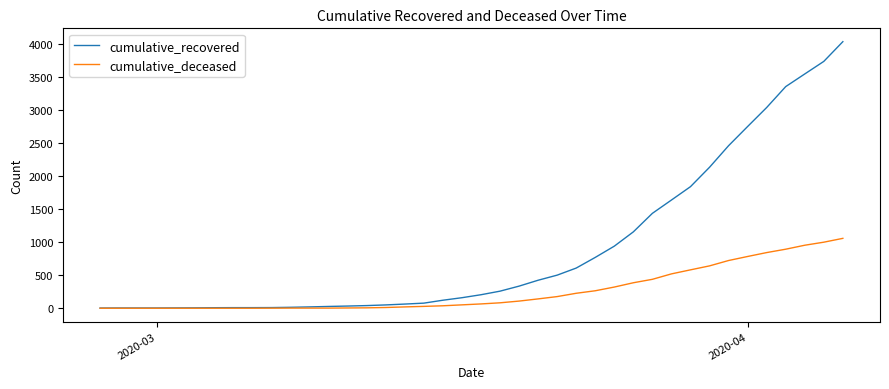

What is the difference between the second highest and minimum values in the cumulative_recovered series?

3727